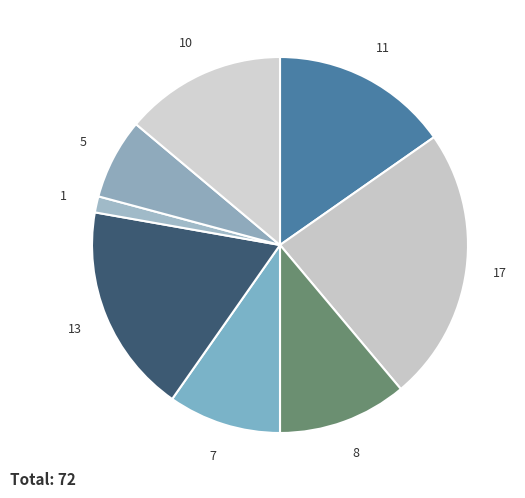

How many segments does this pie chart have?

8